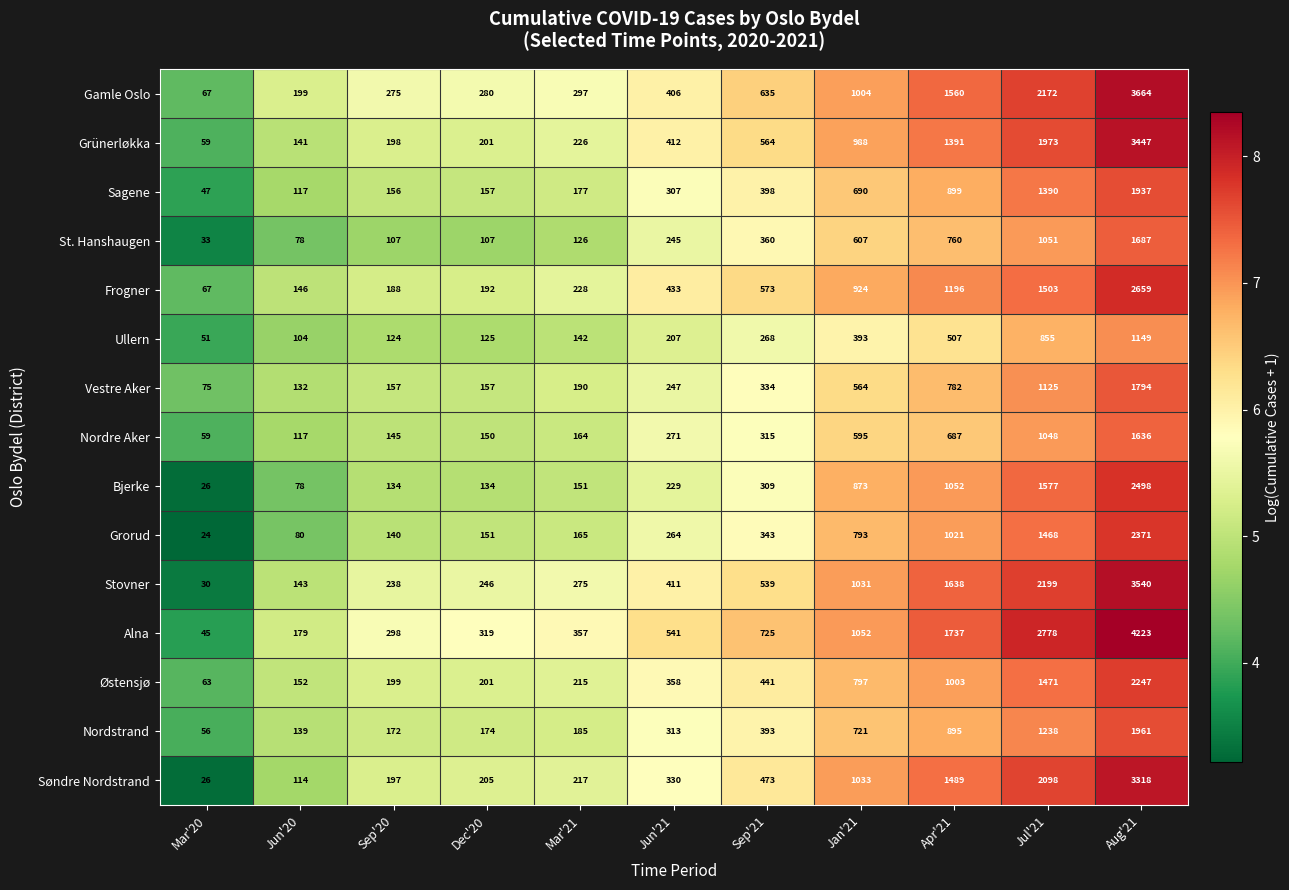

Rank the series by their maximum value, from lowest to highest.

Ullern, Nordre Aker, St. Hanshaugen, Vestre Aker, Sagene, Nordstrand, Østensjø, Grorud, Bjerke, Frogner, Søndre Nordstrand, Grünerløkka, Stovner, Gamle Oslo, Alna